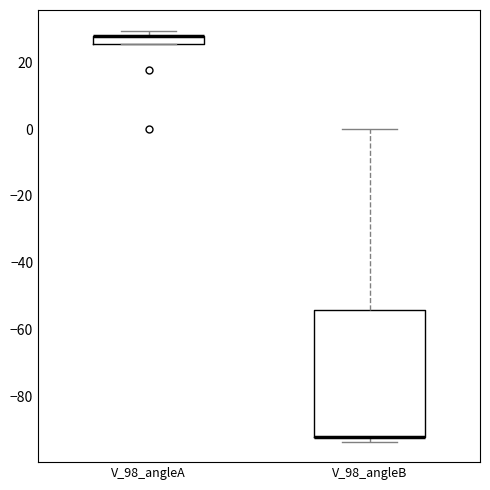

Comparing the boxes themselves (not the whiskers), which one is the tallest?

V_98_angleB